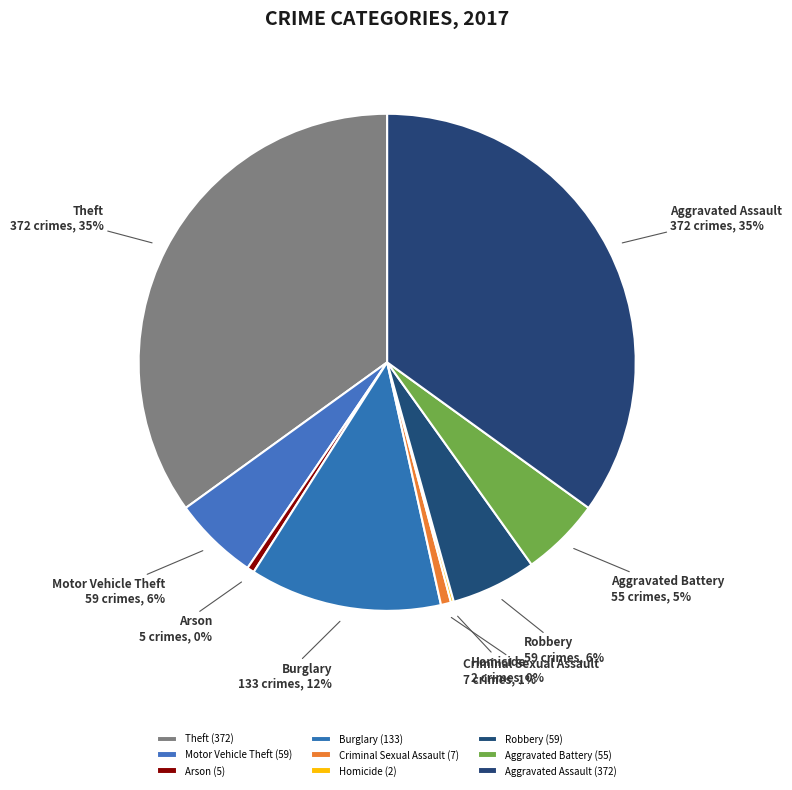

Between Criminal Sexual Assault and Burglary, which is larger?

Burglary